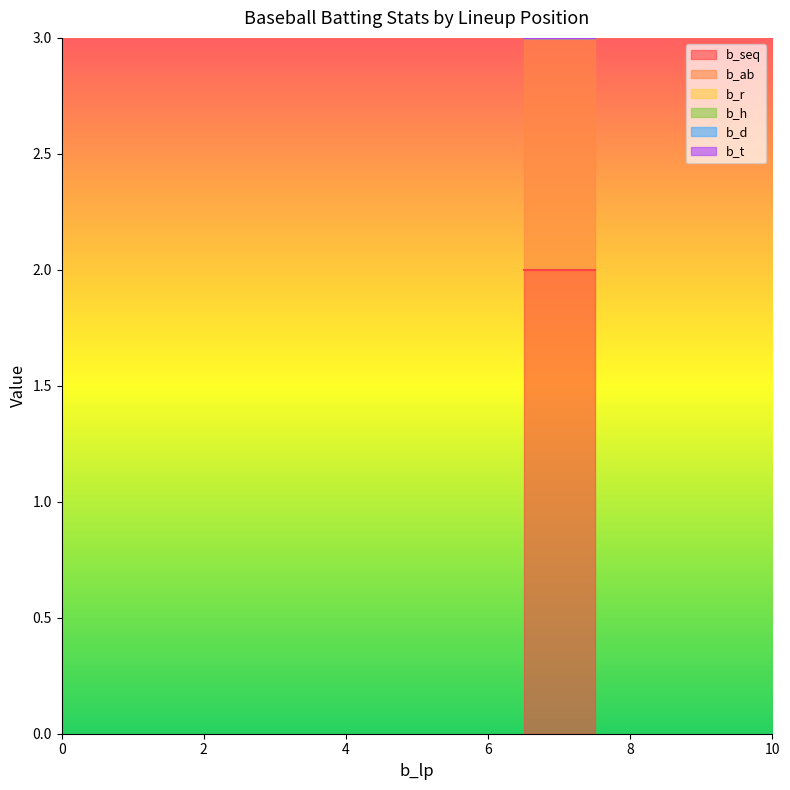

Reading left to right, list all the values displayed in this chart.

b_seq: 7=2	7=2	7=2
b_ab: 7=1	7=1	7=1
b_r: 7=0	7=0	7=0
b_h: 7=0	7=0	7=0
b_d: 7=0	7=0	7=0
b_t: 7=0	7=0	7=0